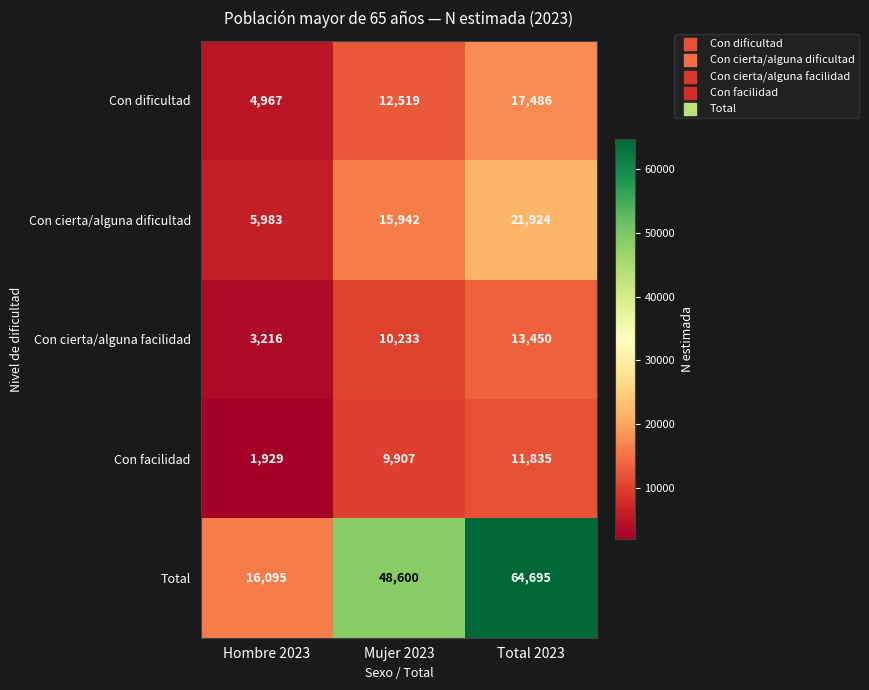

List the series in order of their peak value, lowest first.

Con facilidad, Con cierta/alguna facilidad, Con dificultad, Con cierta/alguna dificultad, Total